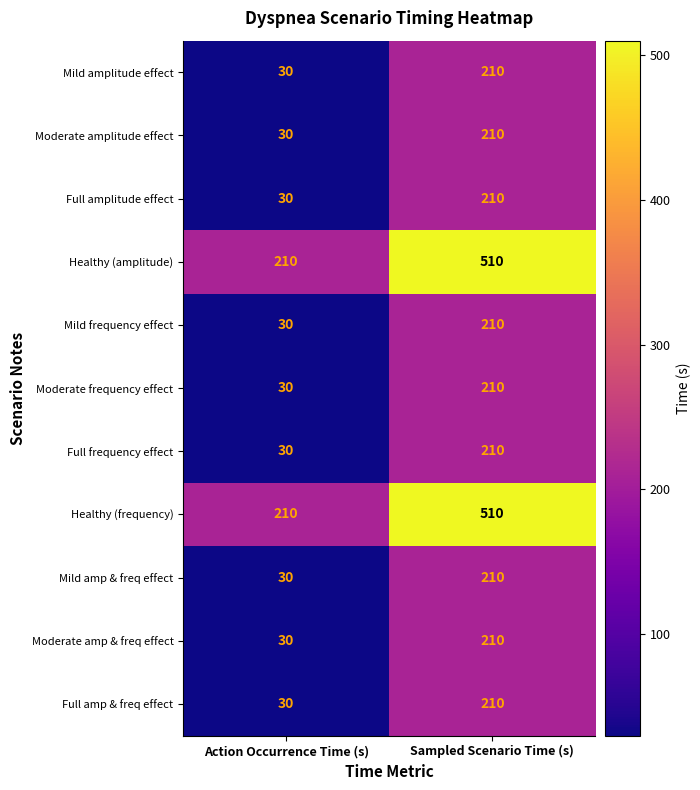

Which category has the lowest value across all series?

Action Occurrence Time (s)